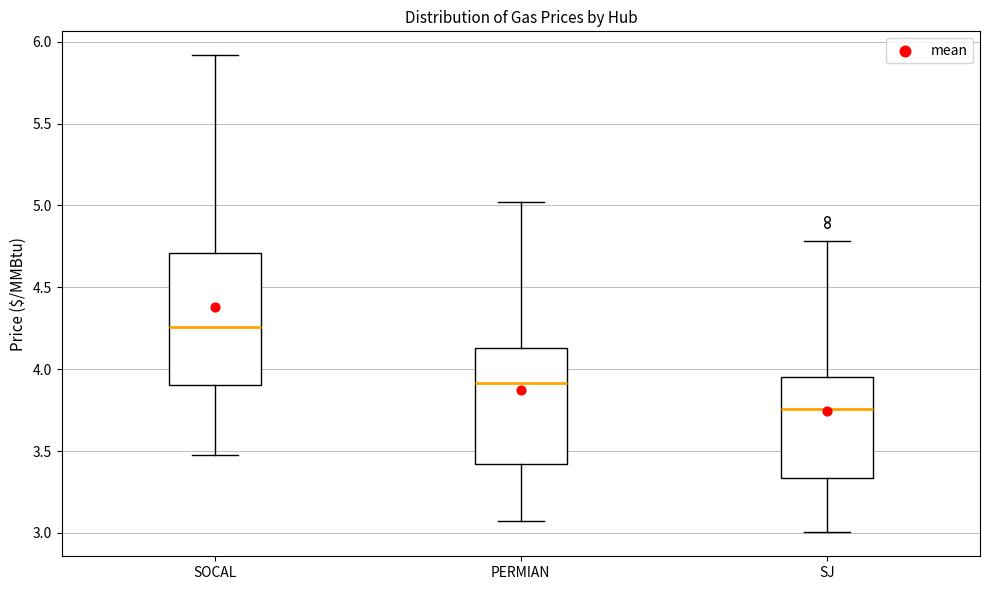

Where is the lower edge of the box for SJ on the y-axis? The values are not printed on the chart, so give them approximately, as read against the axis.

3.35